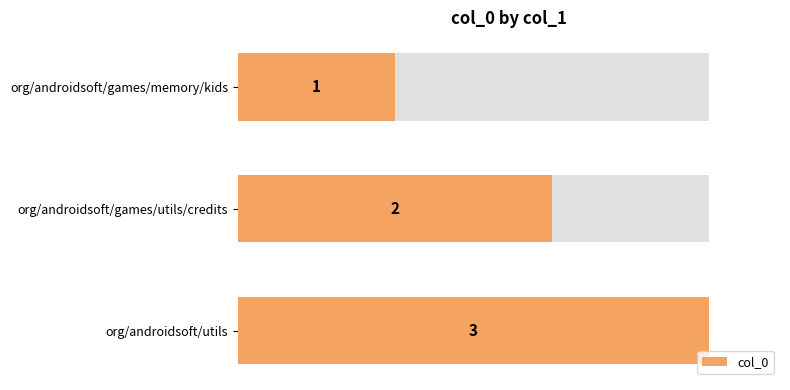

Count the number of categories in the chart.

3